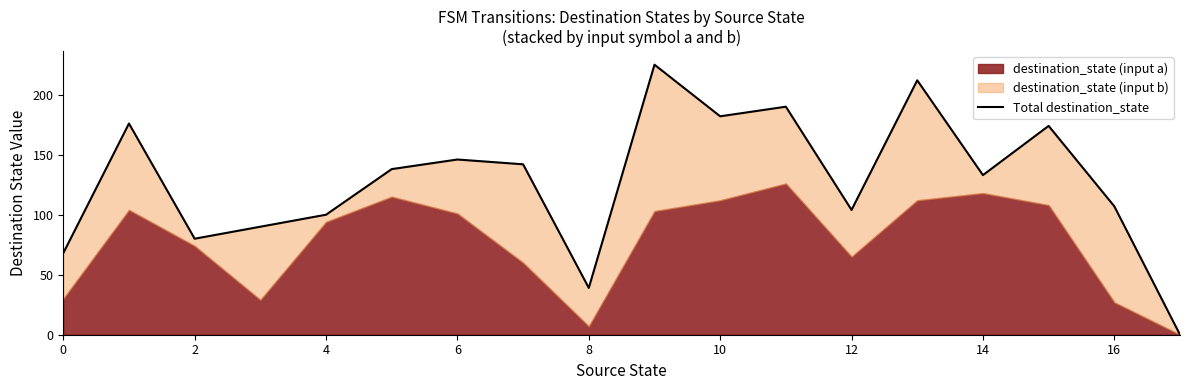

How many lines are shown in the chart?

1